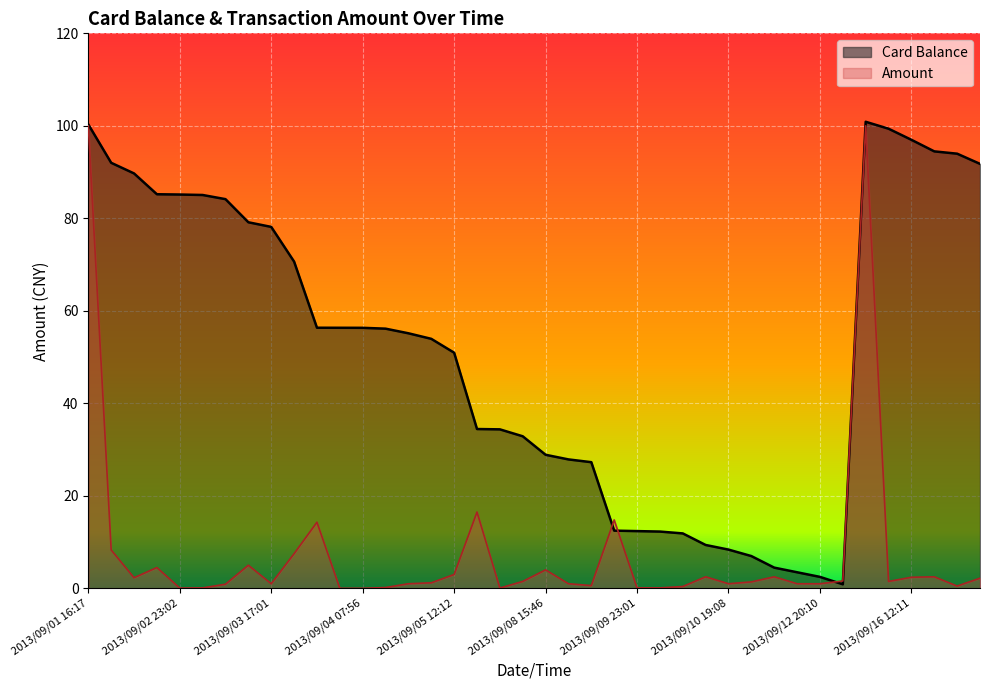

What is the label of the 30th point from the left?

2013/09/10 22:29